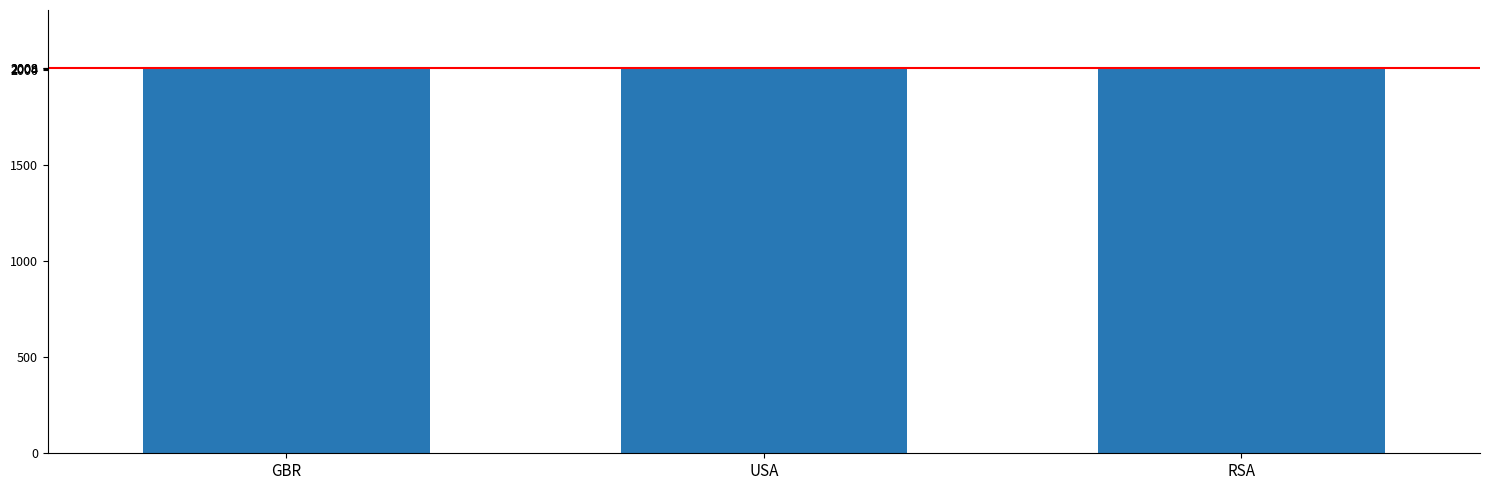

What is the average value?

2007